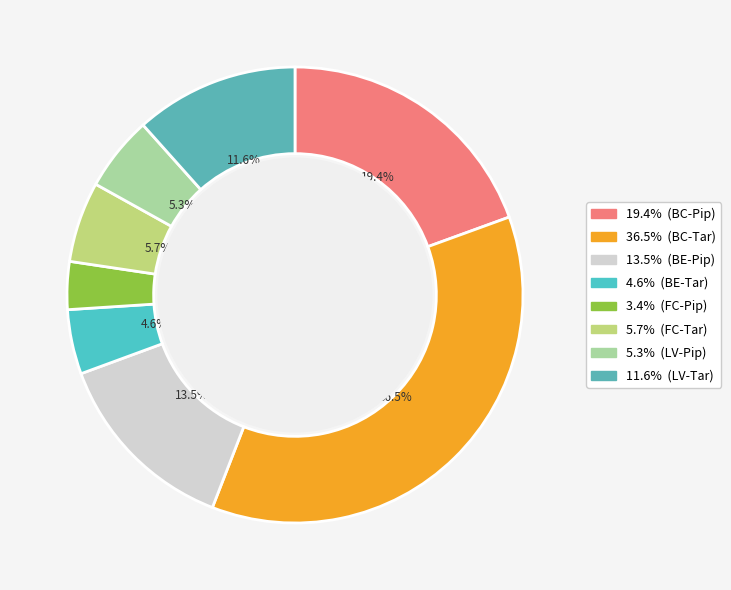

Count the number of slices in the pie.

8